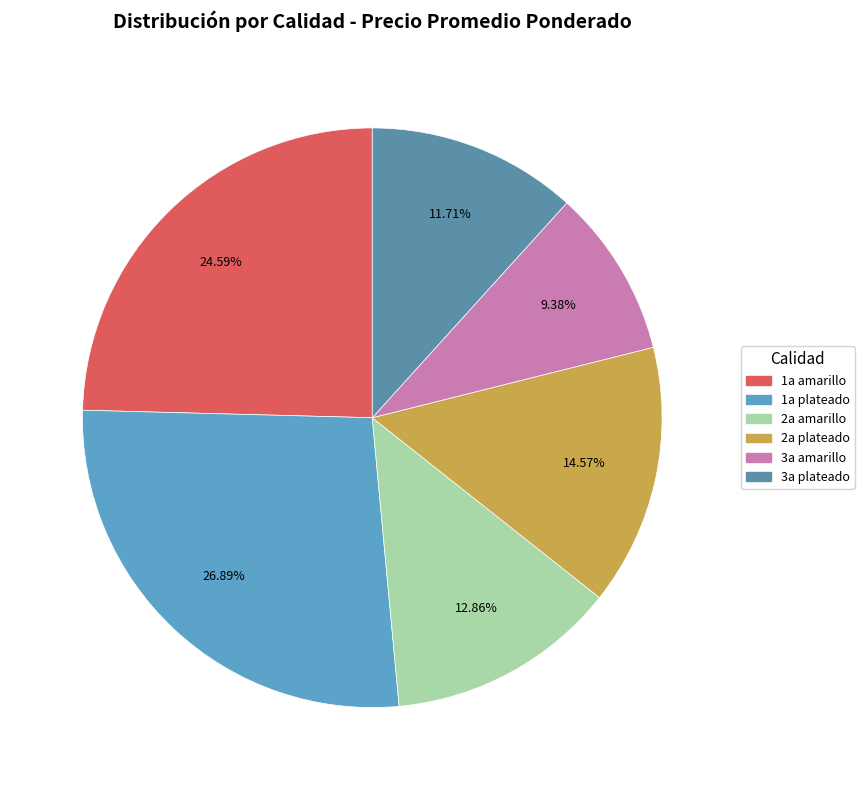

Rank the categories by value from highest to lowest.

1a plateado, 1a amarillo, 2a plateado, 2a amarillo, 3a plateado, 3a amarillo